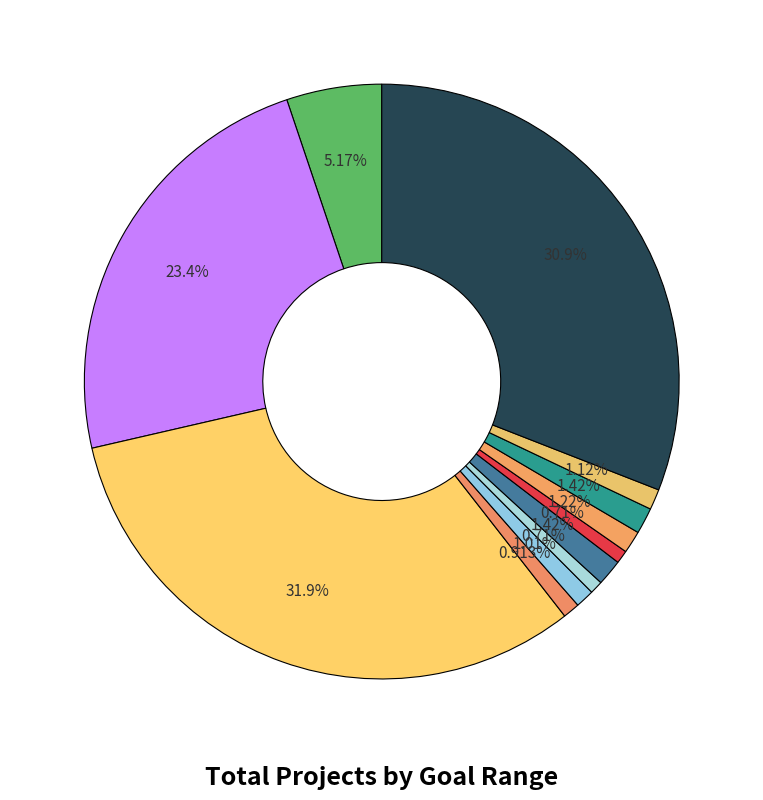

Count the number of slices in the pie.

12